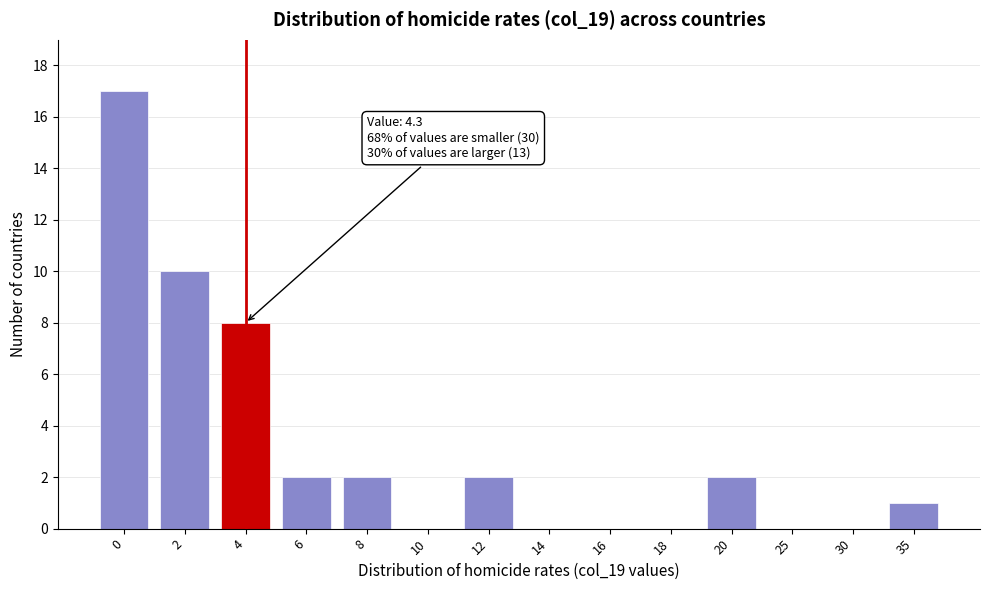

Reading left to right, list all the values displayed in this chart.

0=17	2=10	4=8	6=2	8=2	10=0	12=2	14=0	16=0	18=0	20=2	25=0	30=0	35=1